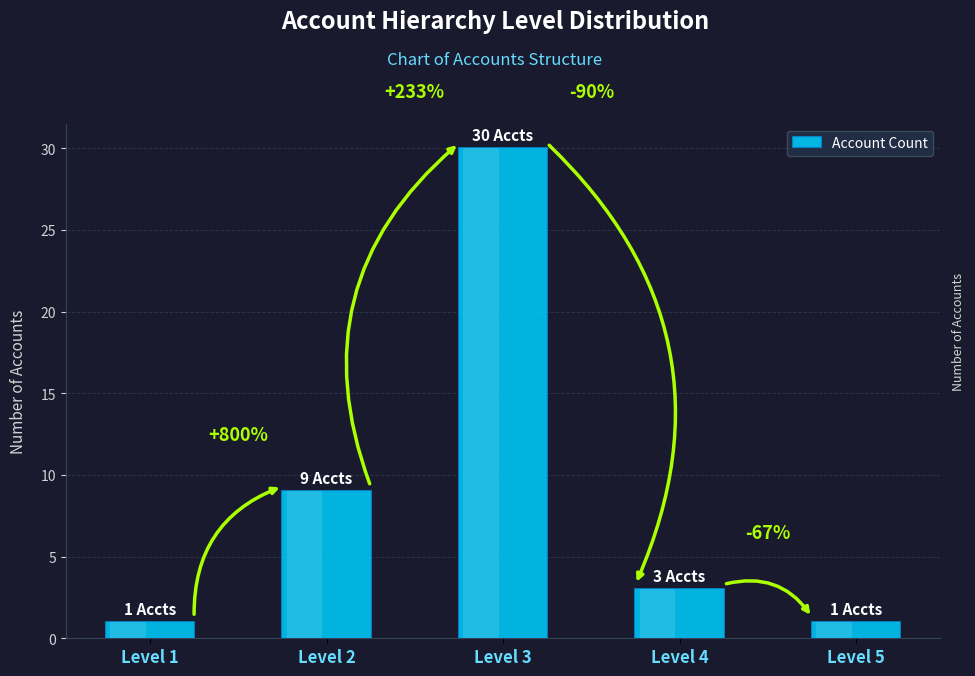

Are the bars grouped side by side (vs. stacked)?

No